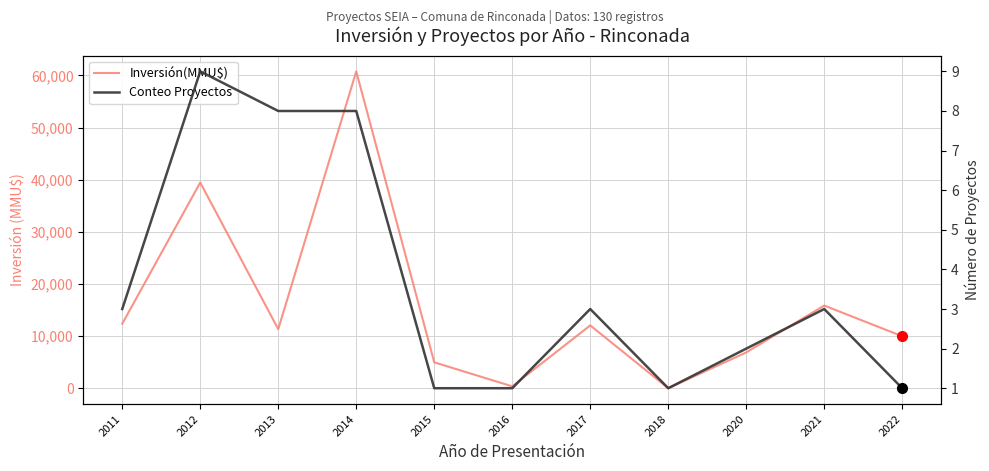

Is this an area chart (filled region under the line)?

No